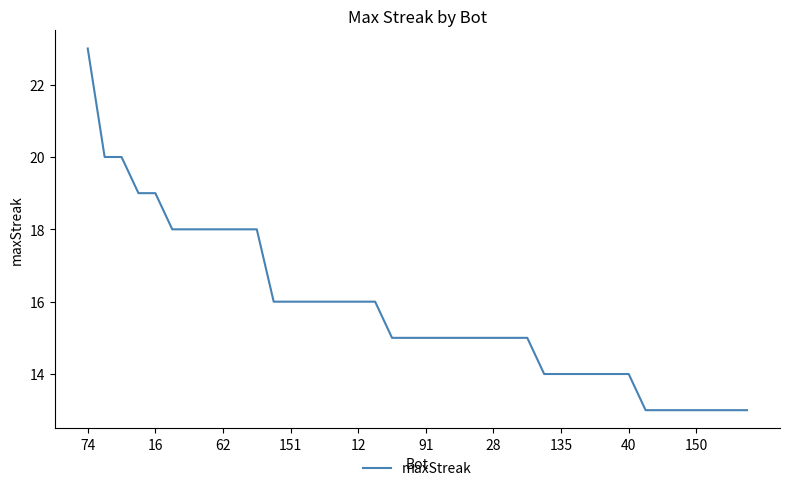

What is the greatest value displayed?

23